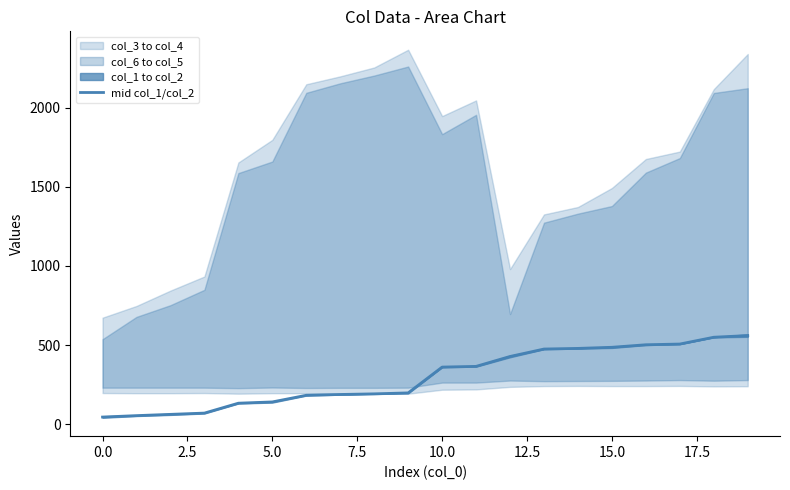

What is the sum of all values?

5980.5